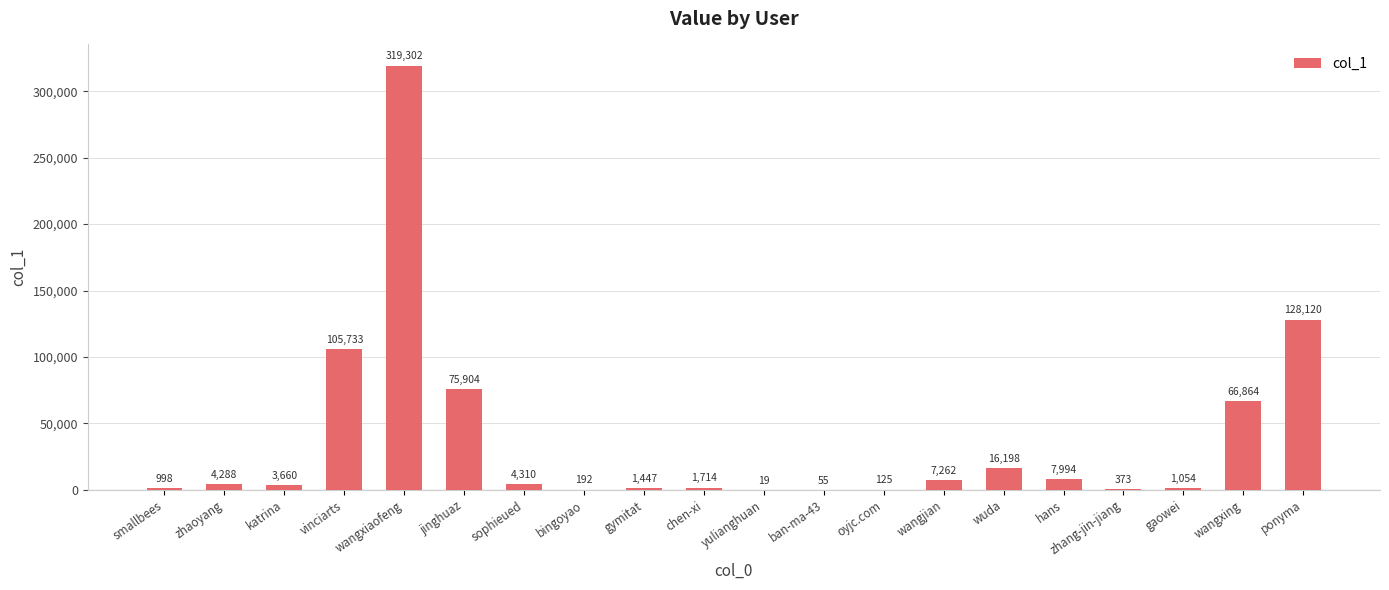

What is the change in value from vinciarts to wangjian?

-98471